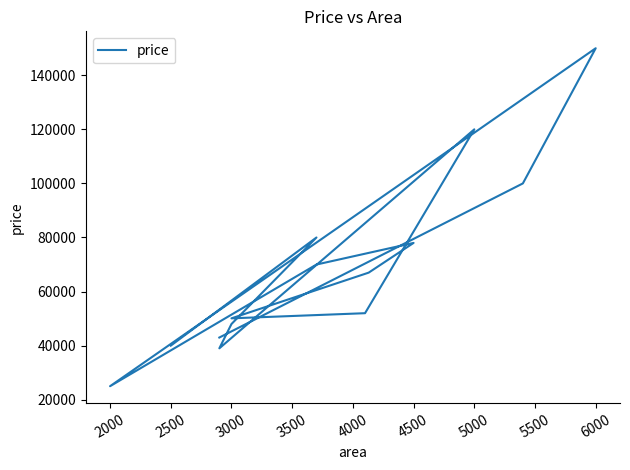

Reading left to right, transcribe all the data shown in this chart.

40000	80000	48000	39000	120000	52000	50100	67000	78000	70000	25000	150000	100000	43000